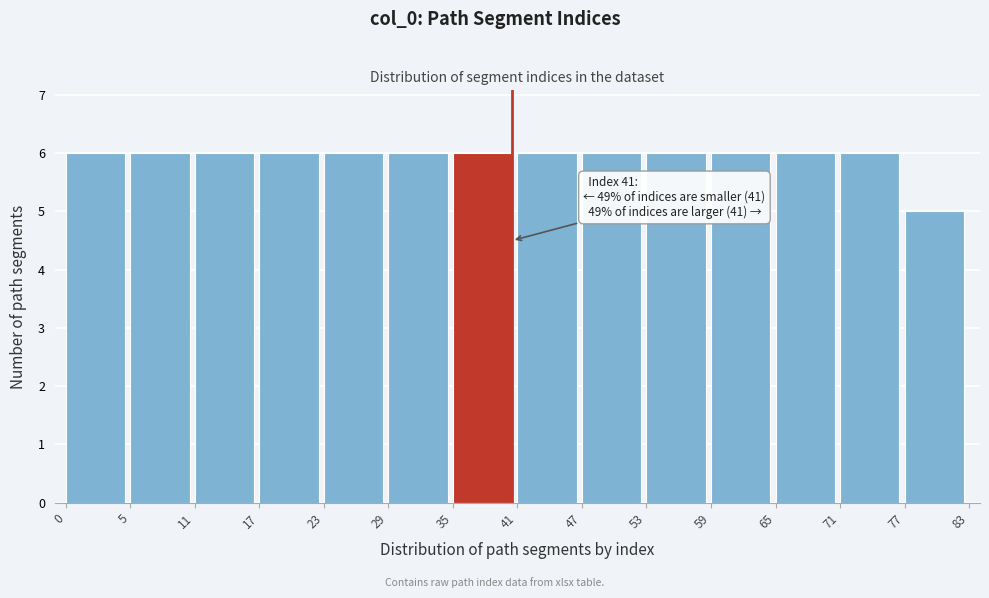

Reading left to right, transcribe all the data shown in this chart.

0=6	5=6	11=6	17=6	23=6	29=6	35=6	41=6	47=6	53=6	59=6	65=6	71=6	77=5